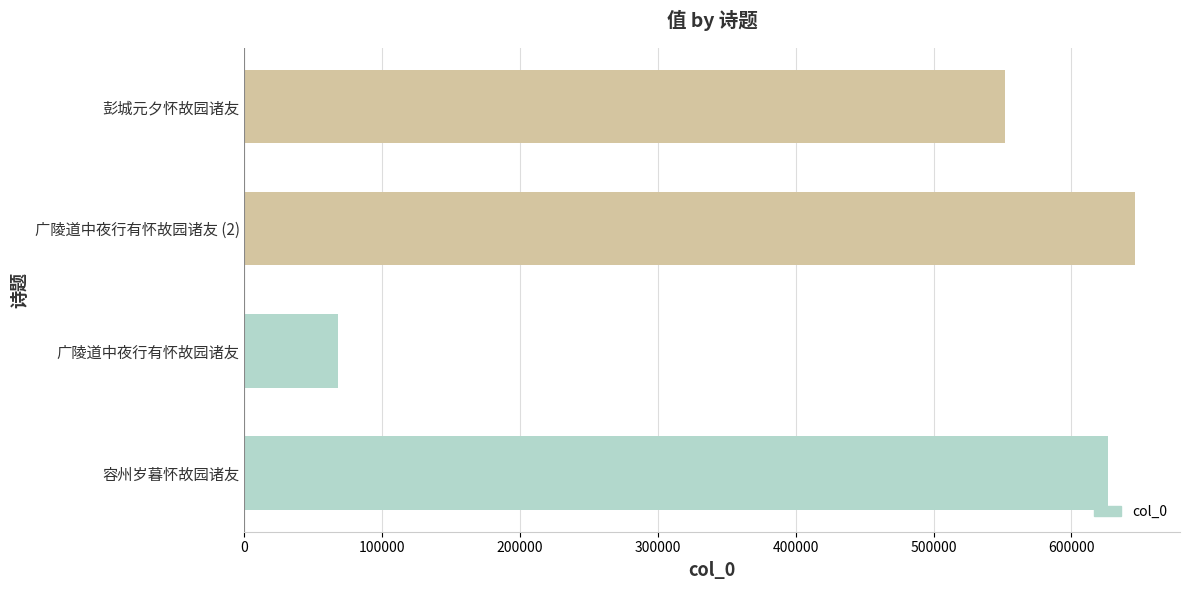

Reading bottom to top, transcribe all the data shown in this chart.

626516	67670	646406	551607